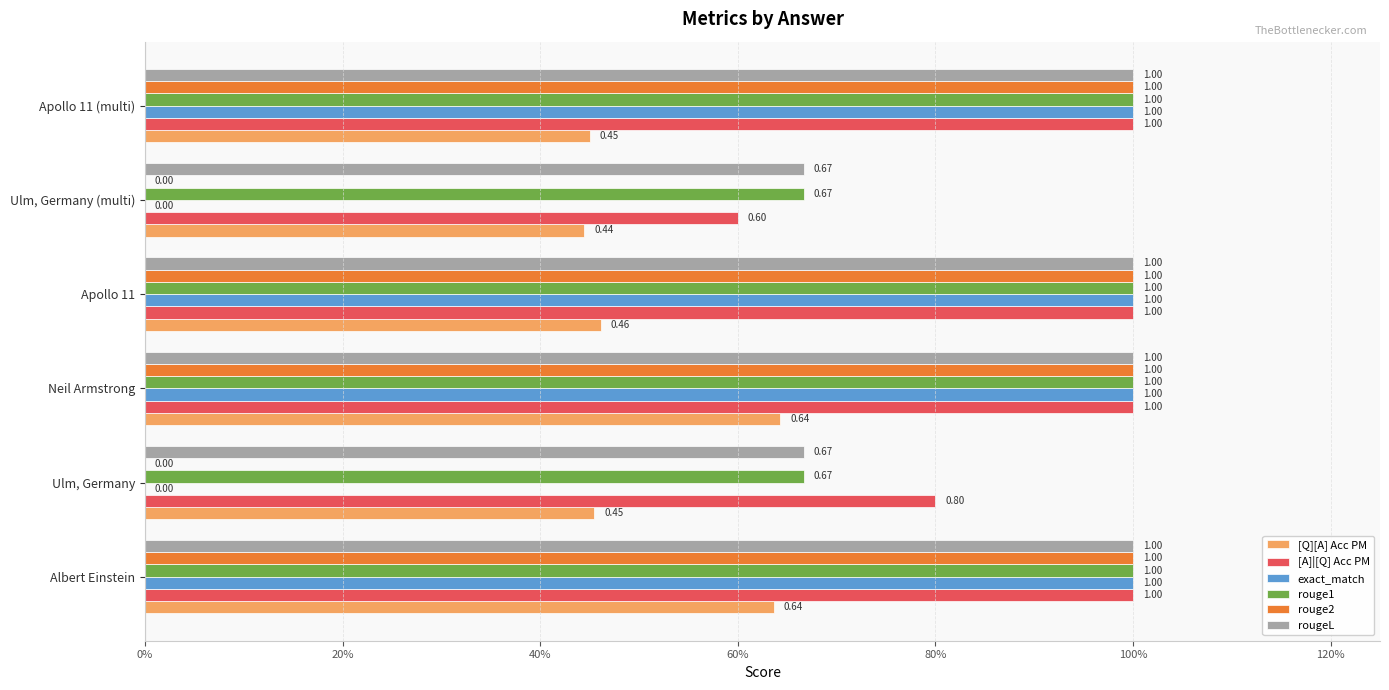

What are all the series names shown in the legend?

[Q][A] Acc PM, [A]|[Q] Acc PM, exact_match, rouge1, rouge2, rougeL